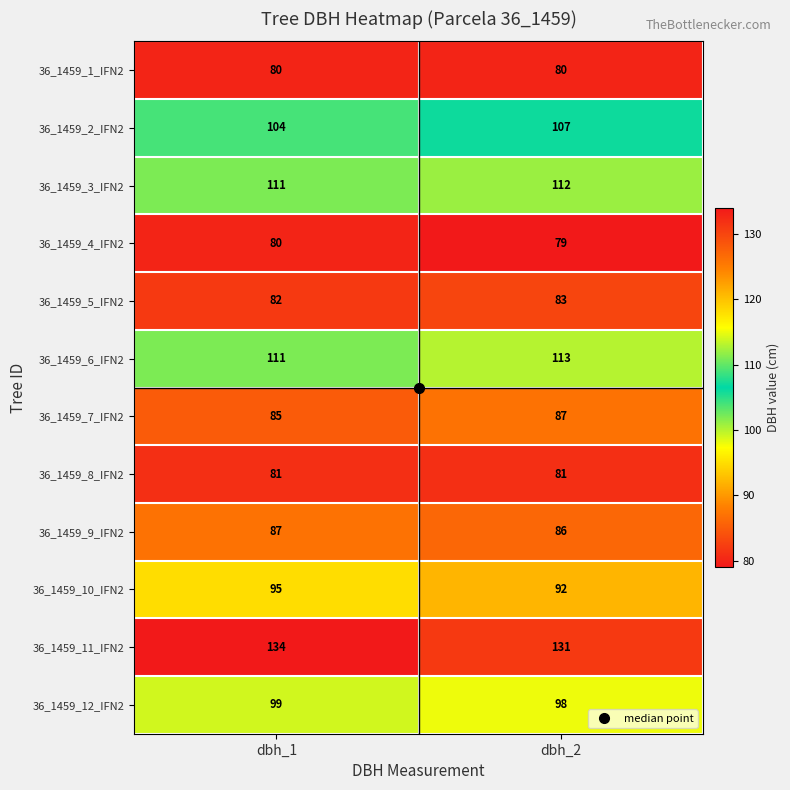

What is the difference between the highest and lowest values at dbh_1?

54